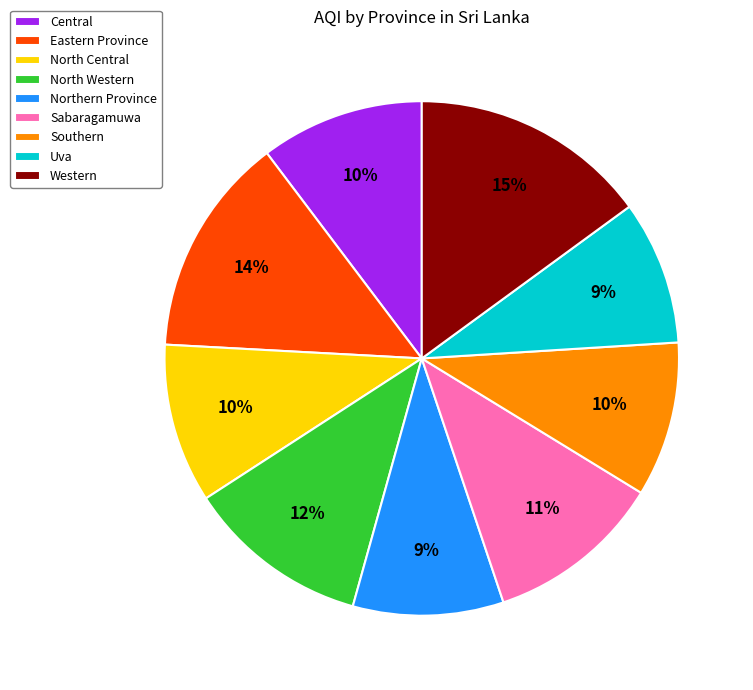

To the nearest percent, what portion does North Central represent?

10%